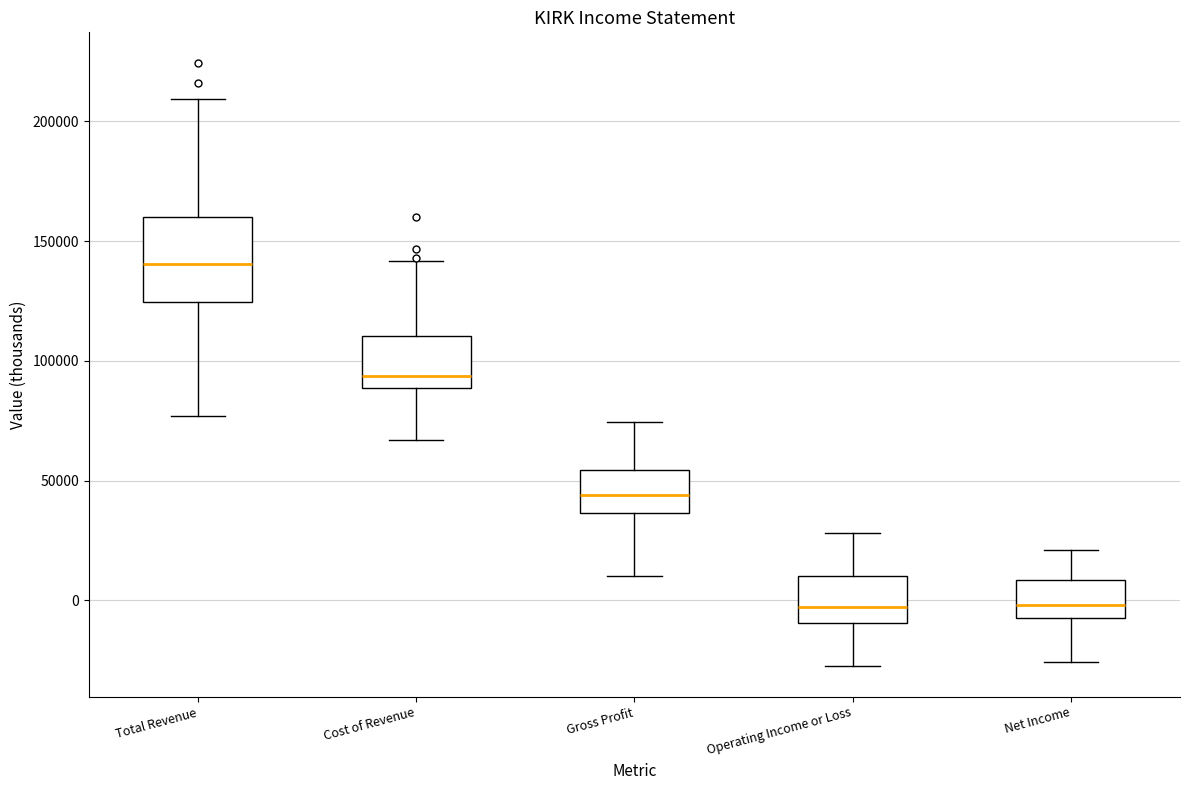

Reading left to right, read every box against the y-axis: the position of its median line, the range the box covers, and the ends of its whiskers. The values are not printed on the chart, so give them approximately, as read against the axis.

Total Revenue: median 140000, box 125000 to 160000, whiskers 75000 to 210000
Cost of Revenue: median 95000, box 90000 to 110000, whiskers 65000 to 140000
Gross Profit: median 45000, box 35000 to 55000, whiskers 10000 to 75000
Operating Income or Loss: median -5000, box -10000 to 10000, whiskers -30000 to 30000
Net Income: median 0, box -10000 to 10000, whiskers -25000 to 20000